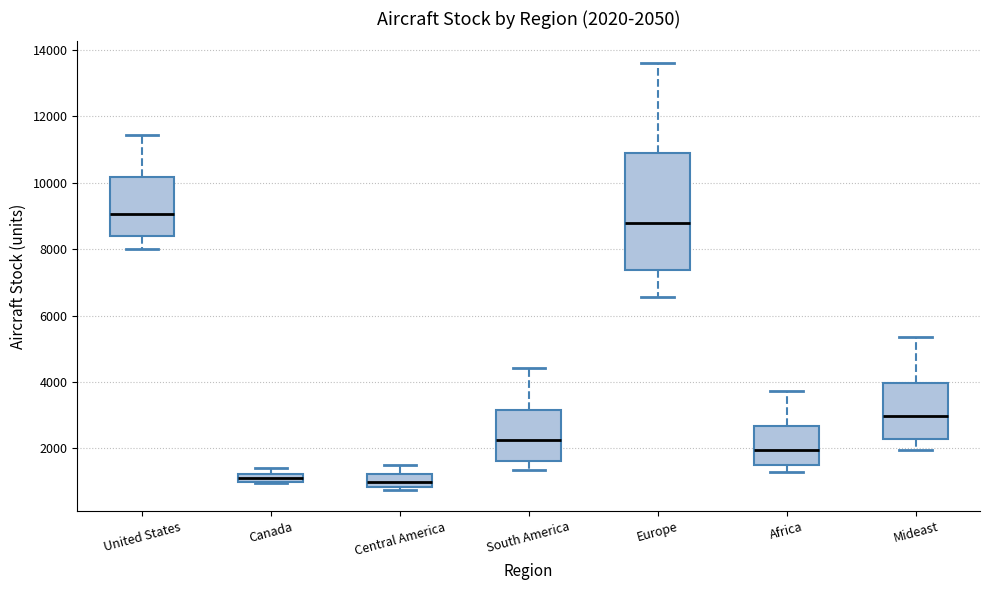

Which box is the tallest, from its lower edge to its upper edge?

Europe